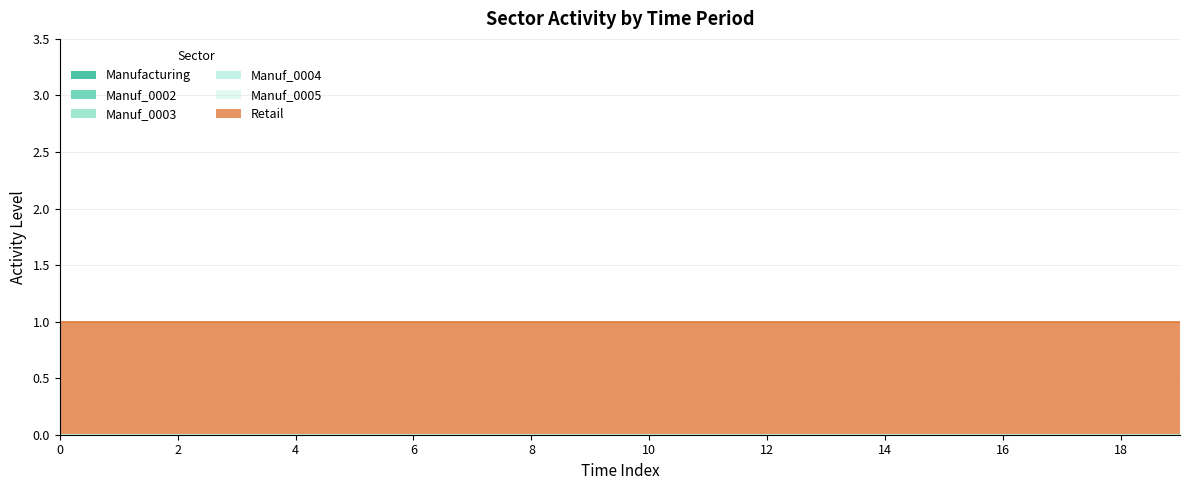

What is the value of the Retail point at the 7th from the left?

1